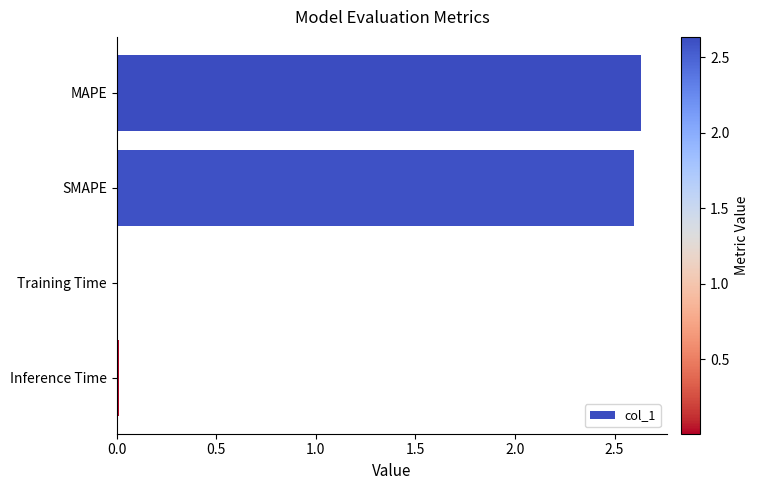

Is it true that the value at SMAPE is 0.7?

False